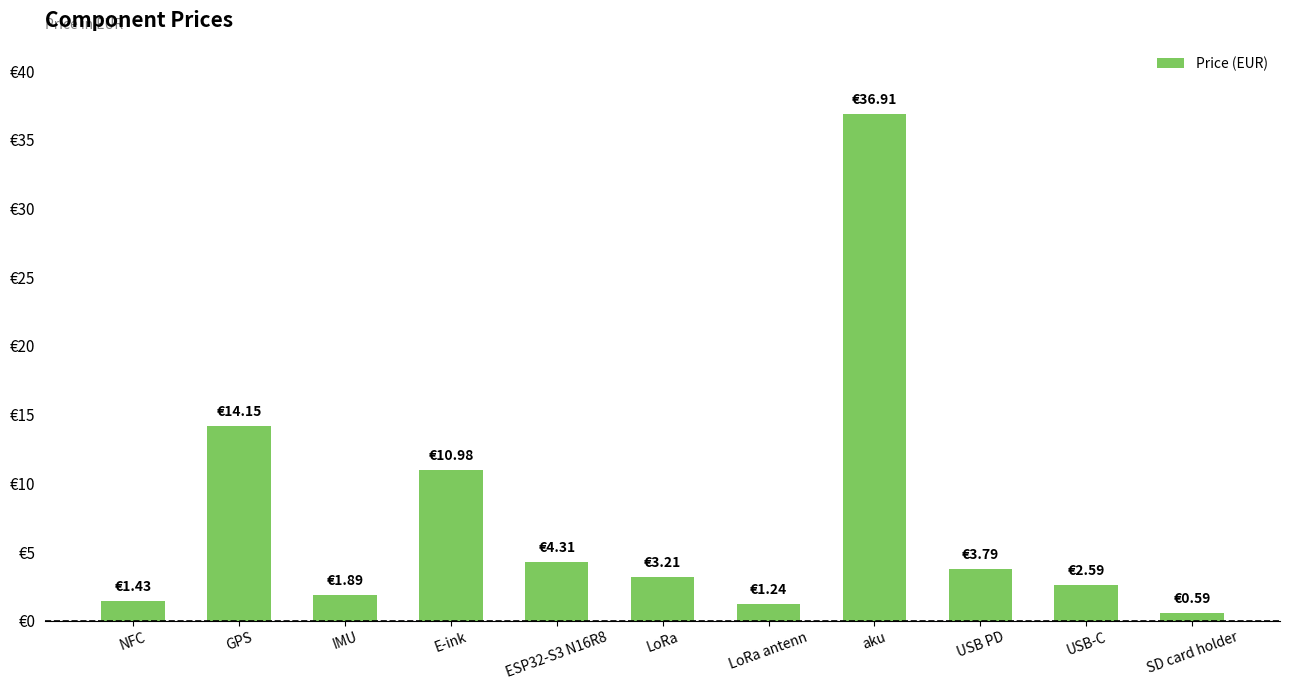

Reading right to left, transcribe all the data shown in this chart.

SD card holder=0.6	USB-C=2.6	USB PD=3.8	aku=36.9	LoRa antenn=1.2	LoRa=3.2	ESP32-S3 N16R8=4.3	E-ink=11.0	IMU=1.9	GPS=14.2	NFC=1.4